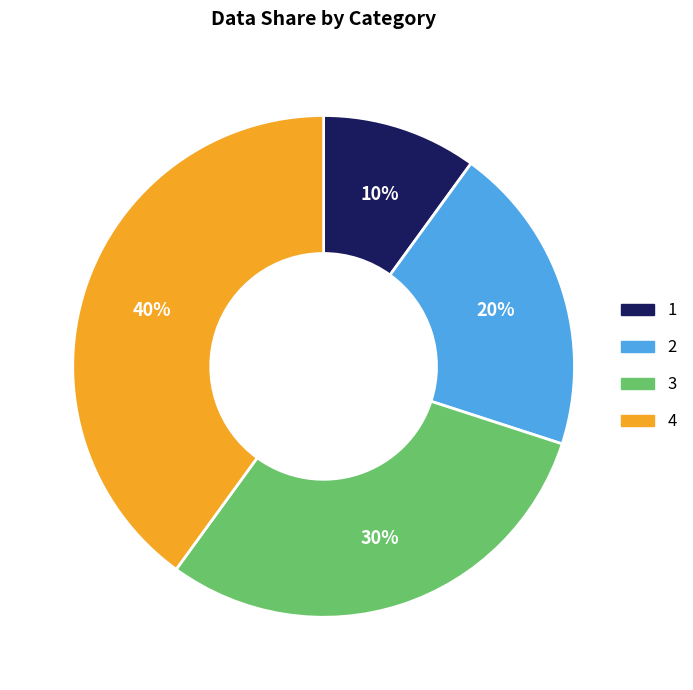

Approximately how many times larger is the value at 2 compared to 4?

0.5